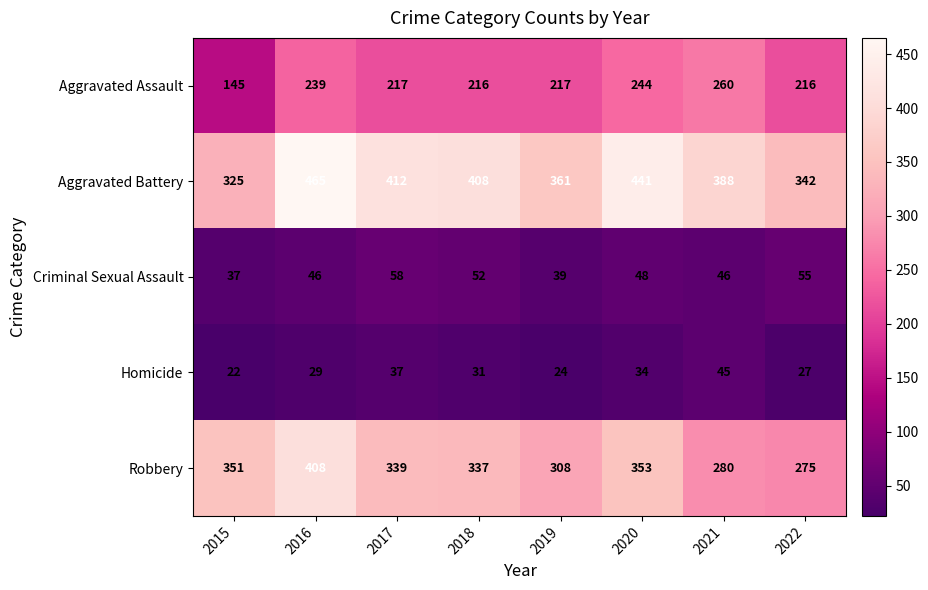

What is the minimum value shown in the chart?

22